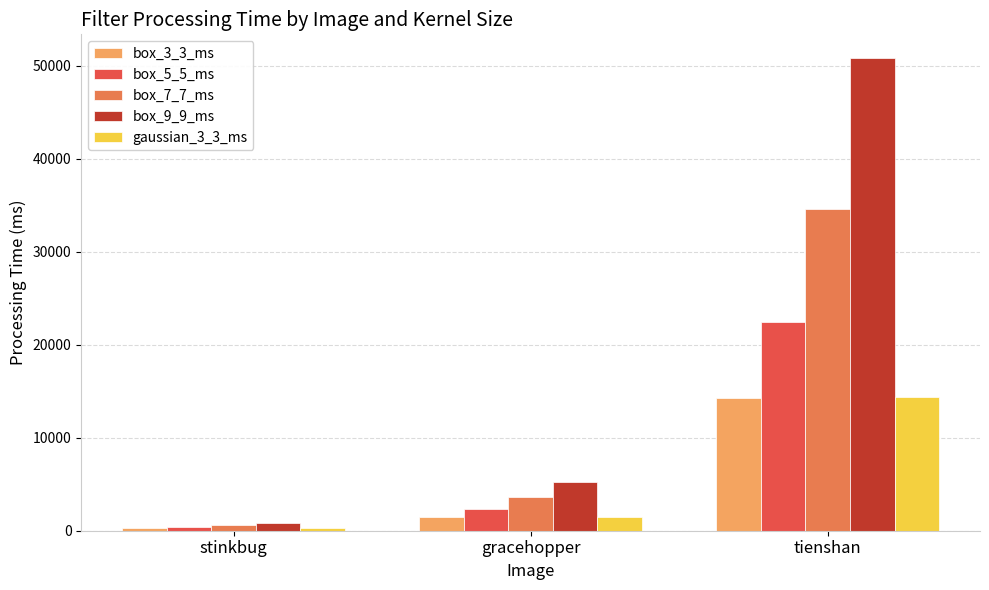

Count the number of categories in the chart.

3